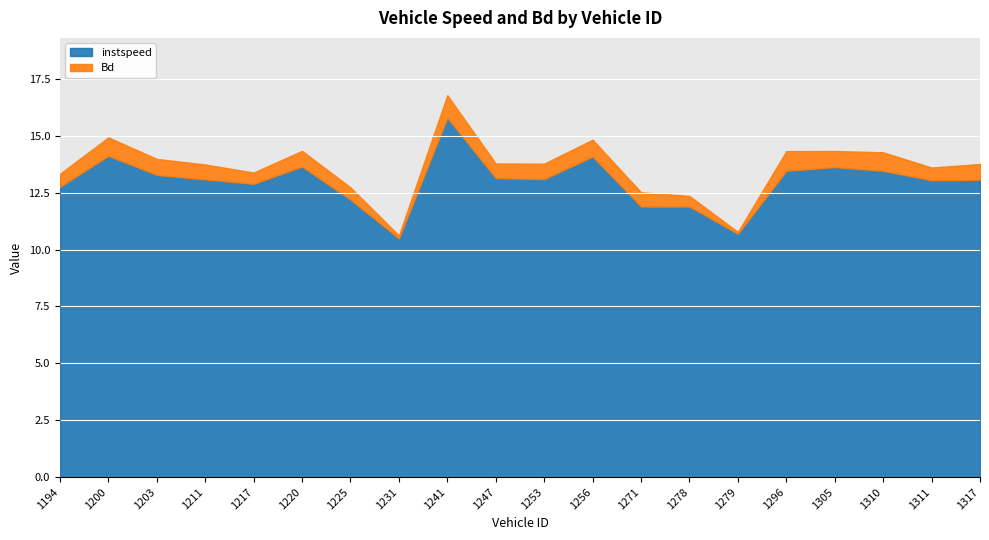

True or false: instspeed and Bd intersect in this chart.

False